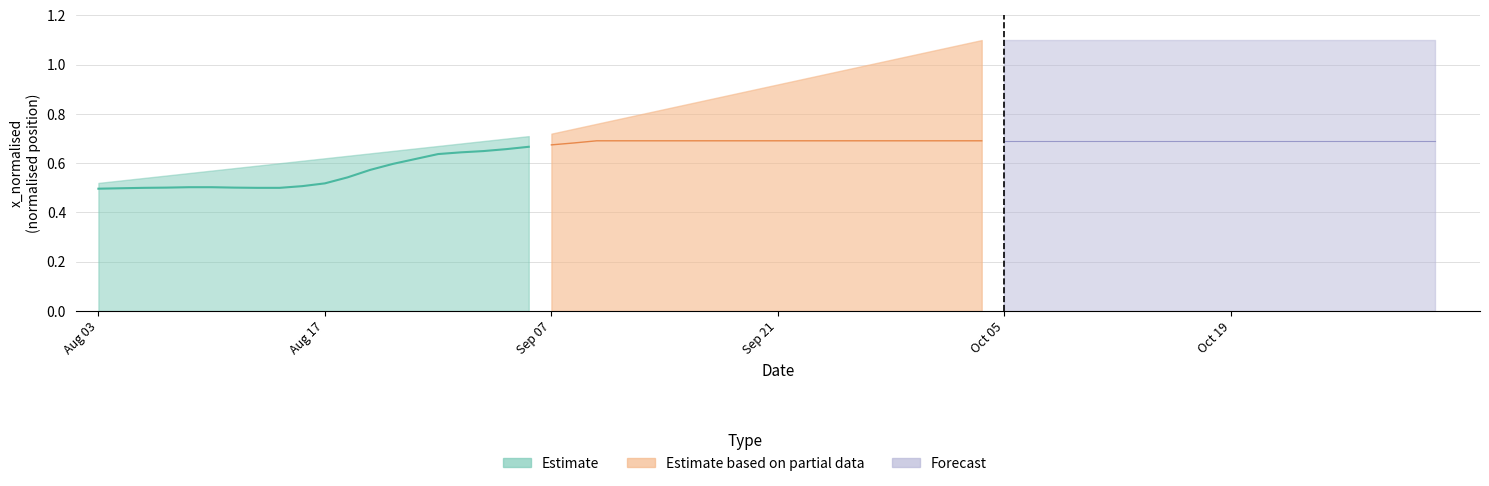

Which series has the largest range (max minus min)?

Estimate